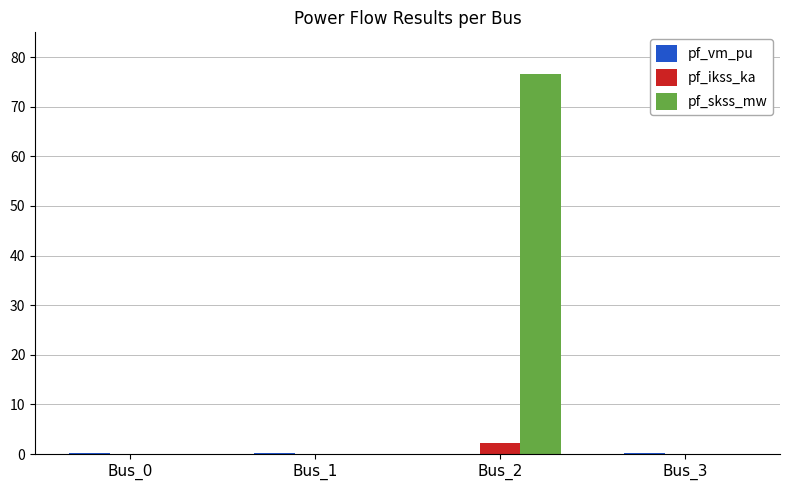

Which label corresponds to the largest value in the chart?

Bus_2